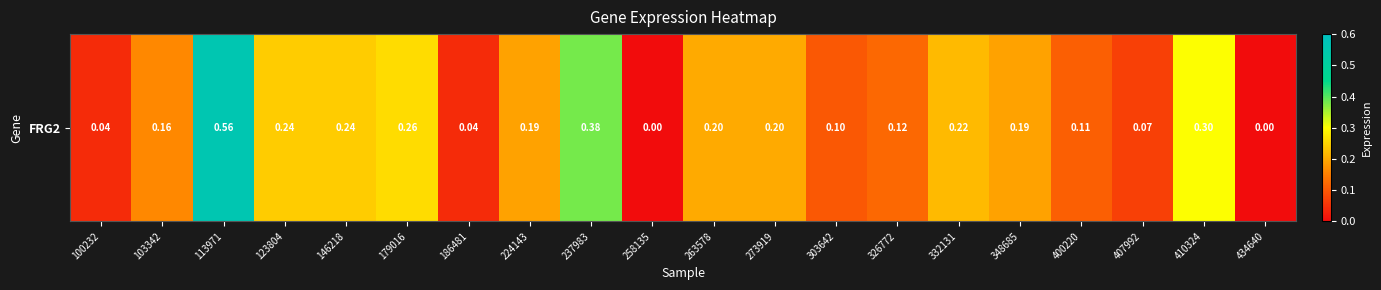

Reading right to left, transcribe all the data shown in this chart.

0.0	0.3	0.1	0.1	0.2	0.2	0.1	0.1	0.2	0.2	0.0	0.4	0.2	0.0	0.3	0.2	0.2	0.6	0.2	0.0